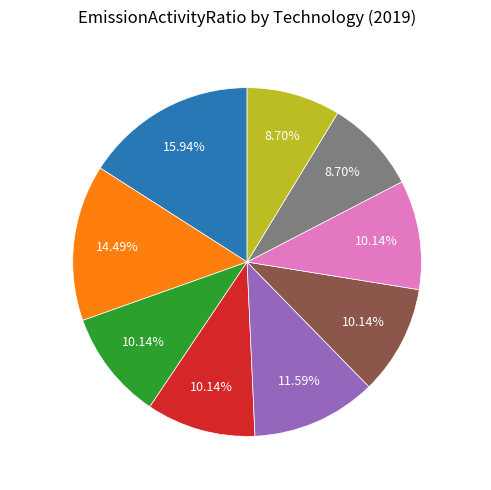

The IMPLPG slice represents 1% of the pie. True or false?

False